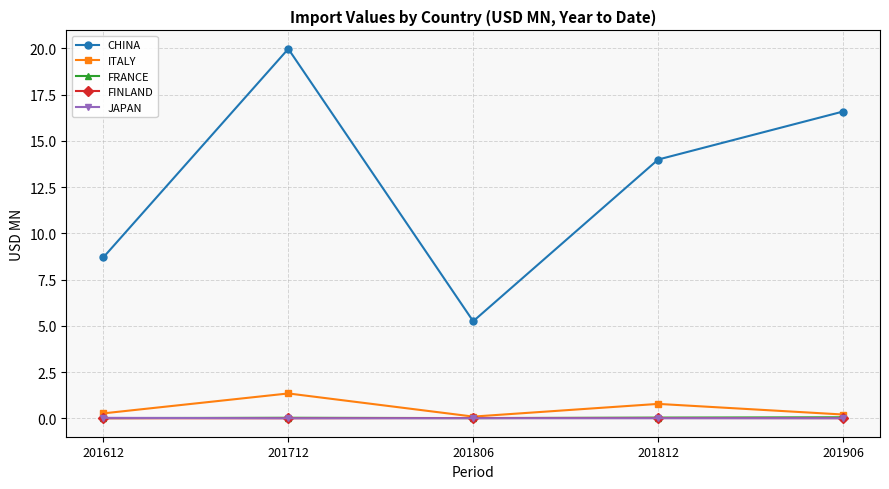

Is the value of CHINA at 201806 greater than the value of FINLAND at 201712?

Yes